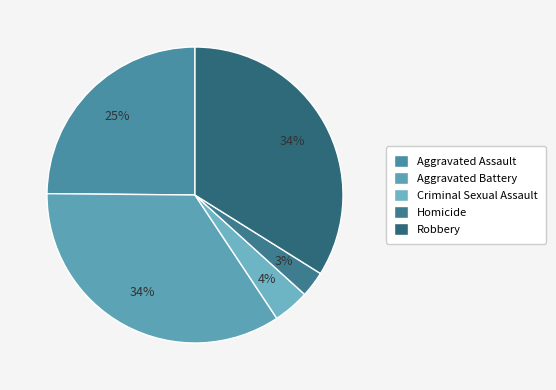

Do Aggravated Assault and Criminal Sexual Assault together represent more than half of the pie?

No